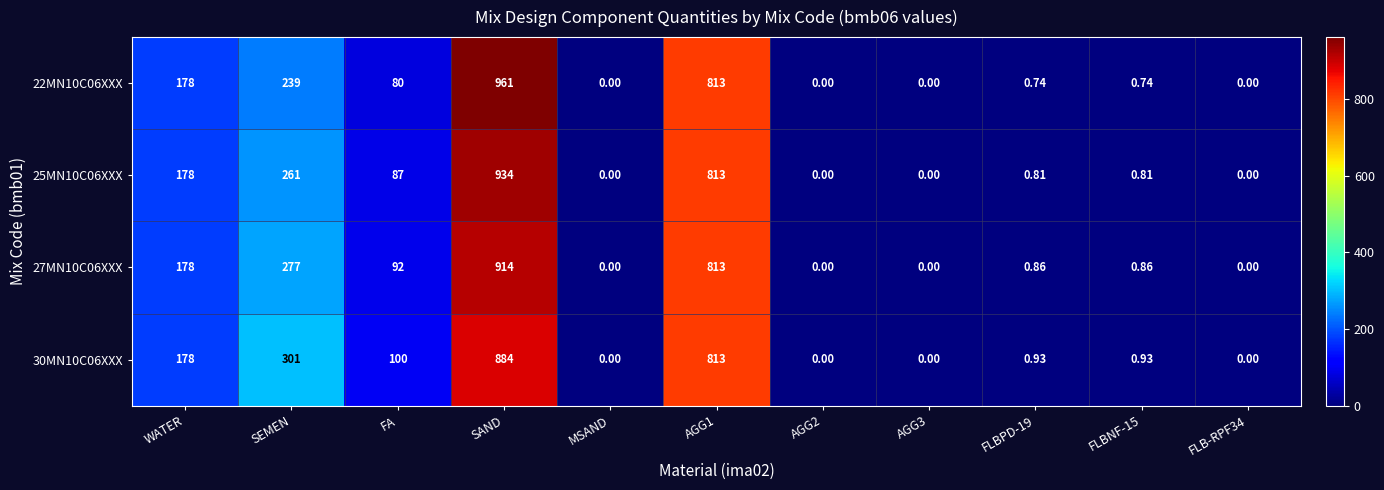

Where is 27MN10C06XXX nearest to the value 457?

SEMEN